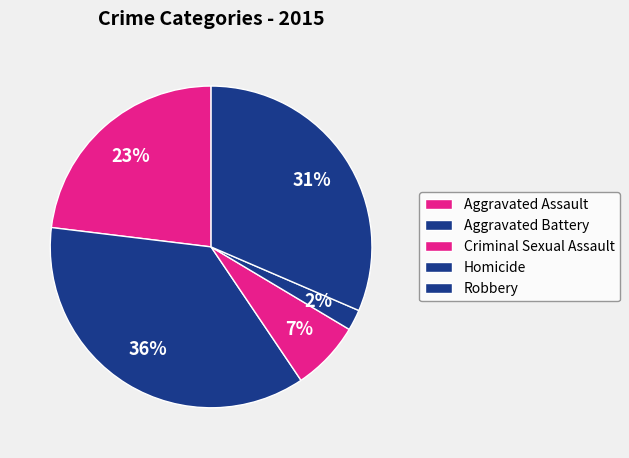

How many segments does this pie chart have?

5